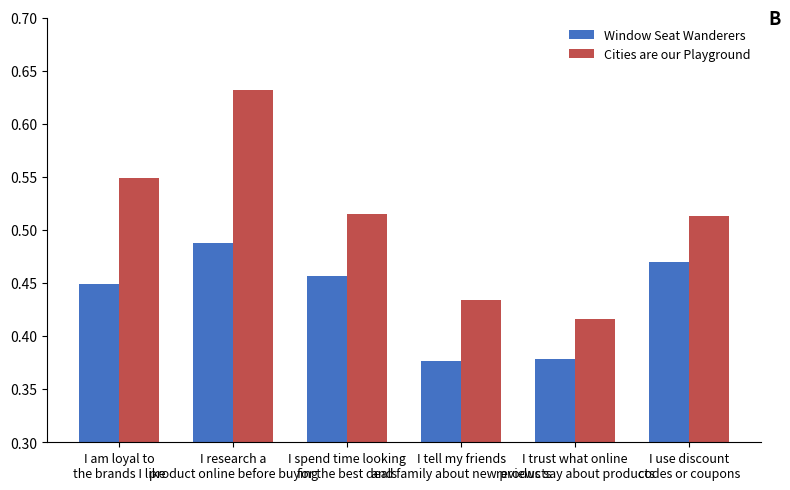

List the series in order of their overall mean, lowest first.

Window Seat Wanderers, Cities are our Playground